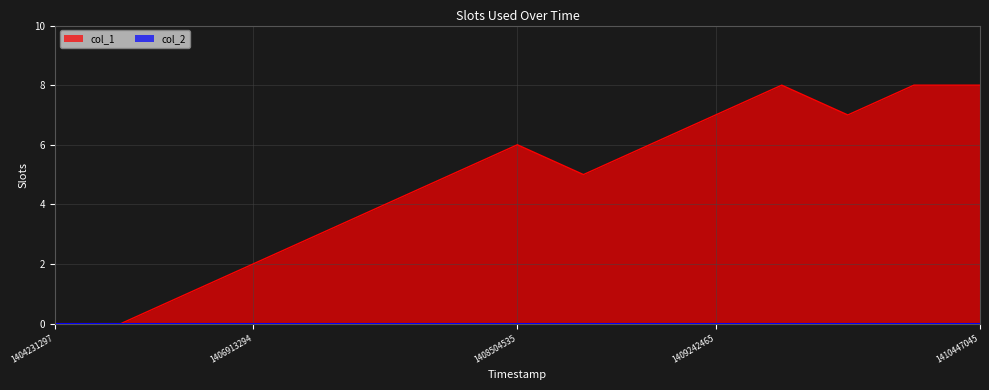

Where is the first local minimum?

1409051639